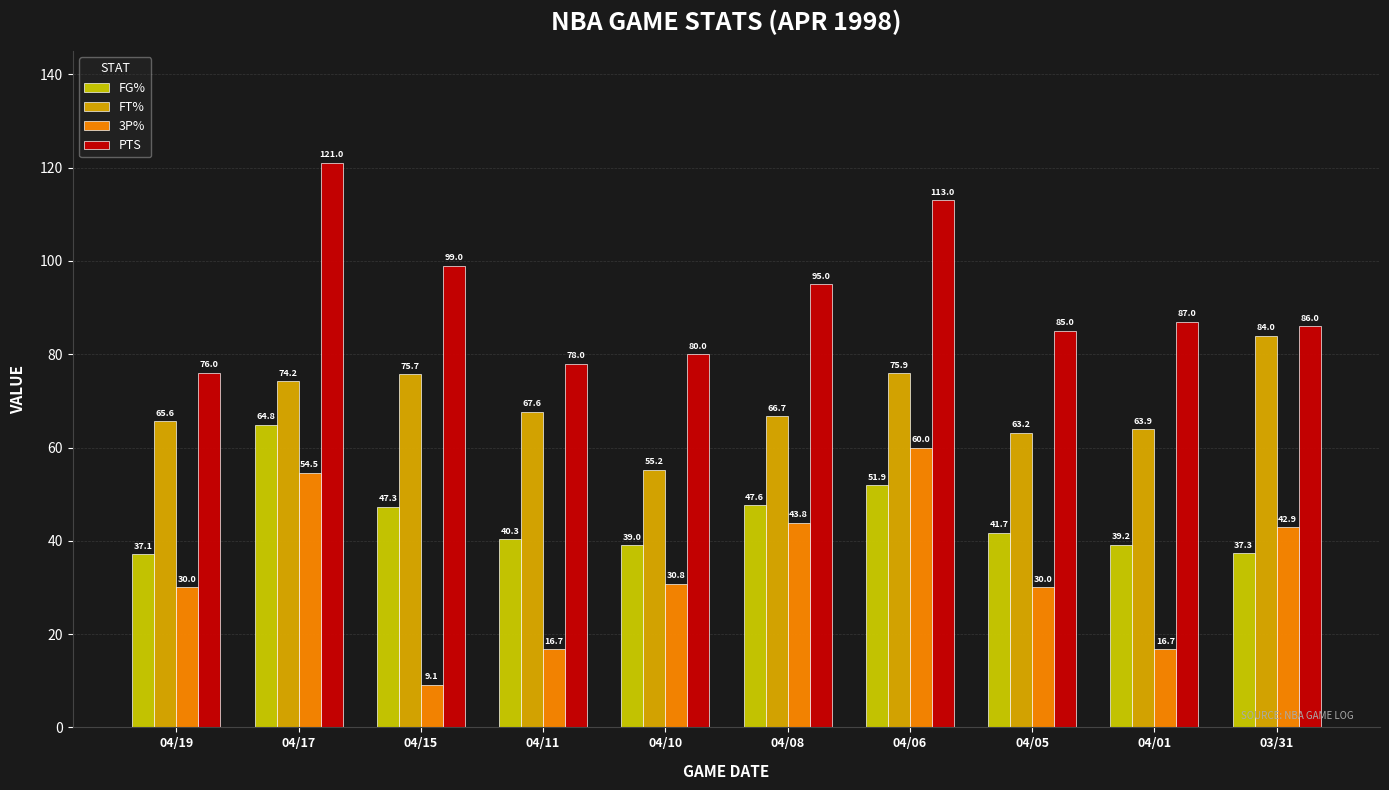

How many data points in PTS are less than 87?

5